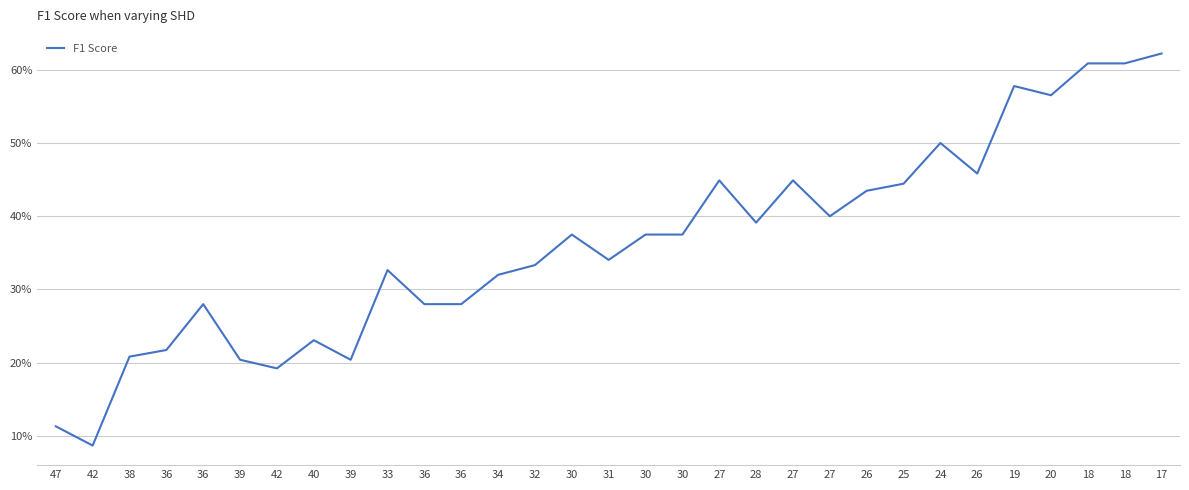

What is the label of the 8th point from the right?

25